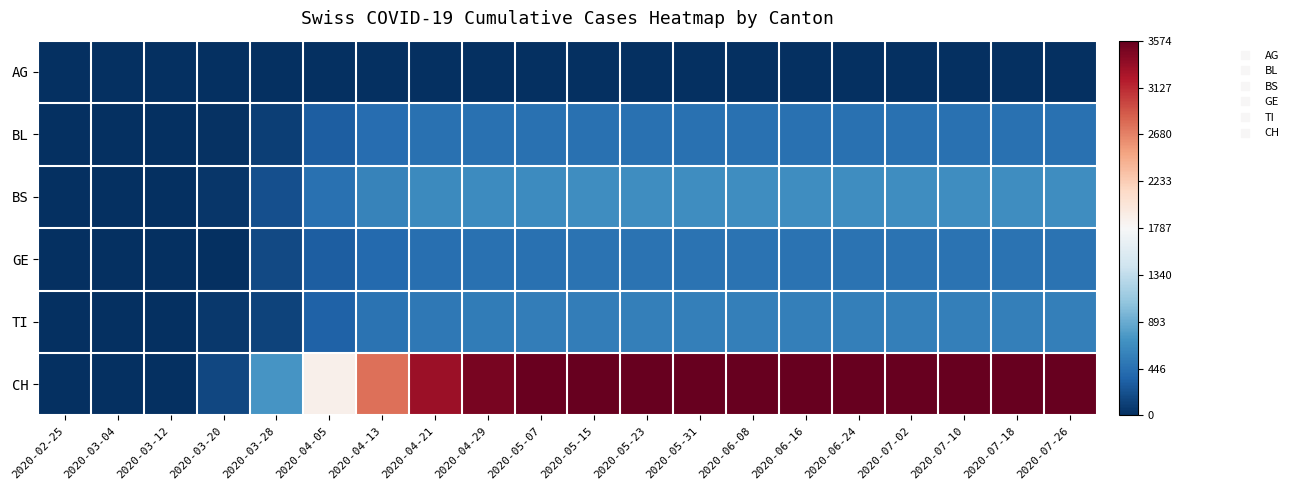

What is the difference between the highest and lowest values at 2020-07-26?

3574